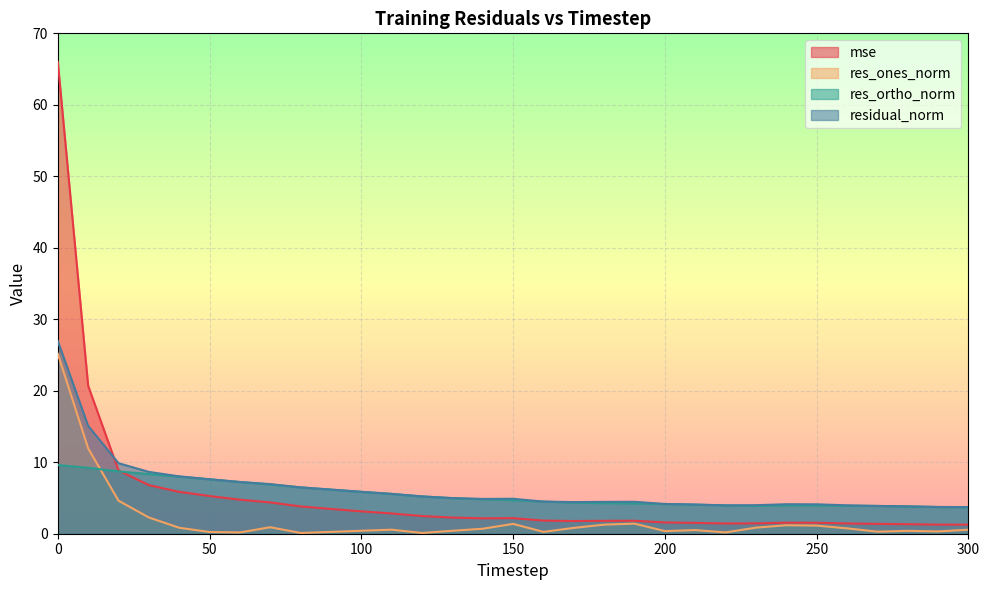

True or false: res_ortho_norm has a value of 5.8 at 200.

False